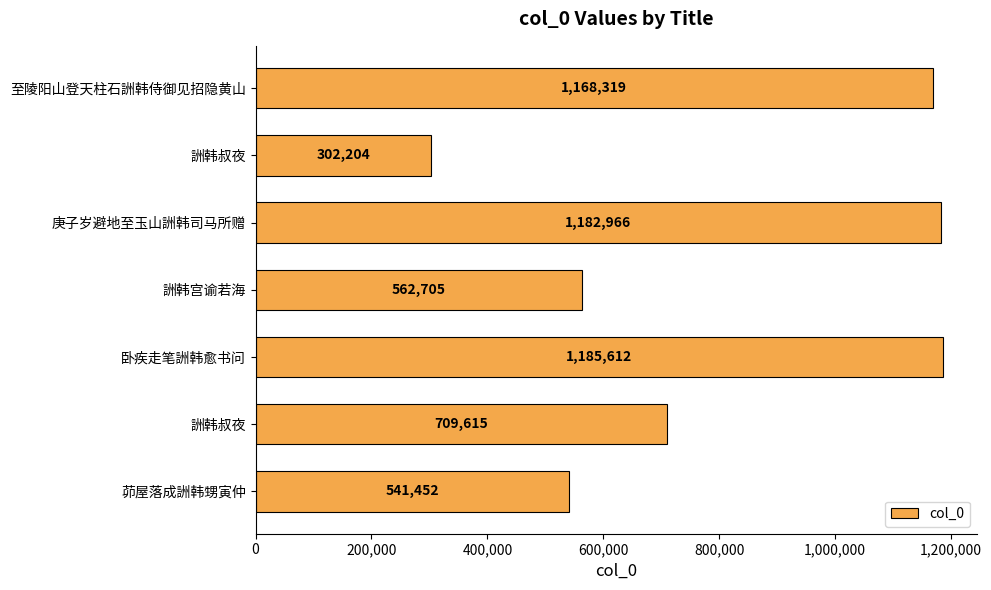

Are the bars horizontal?

Yes